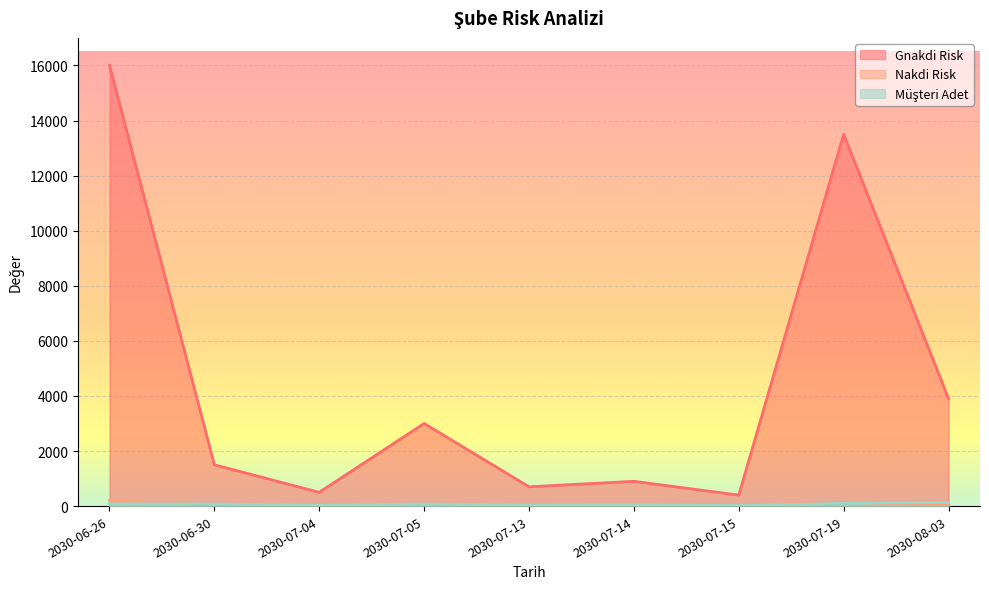

Which series has the widest spread of values?

Gnakdi Risk